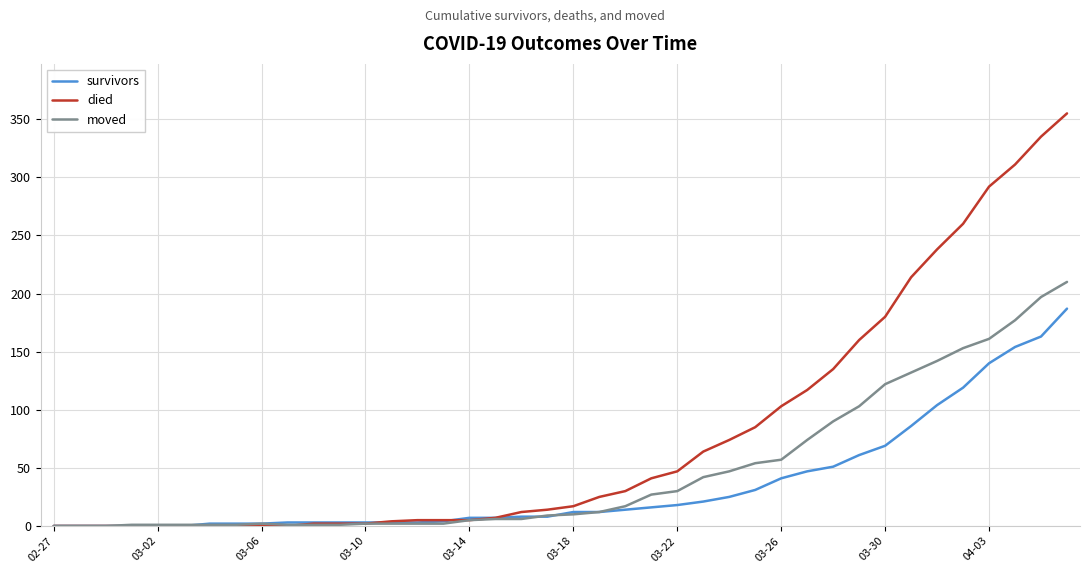

List the series in order of their peak value, highest first.

died, moved, survivors